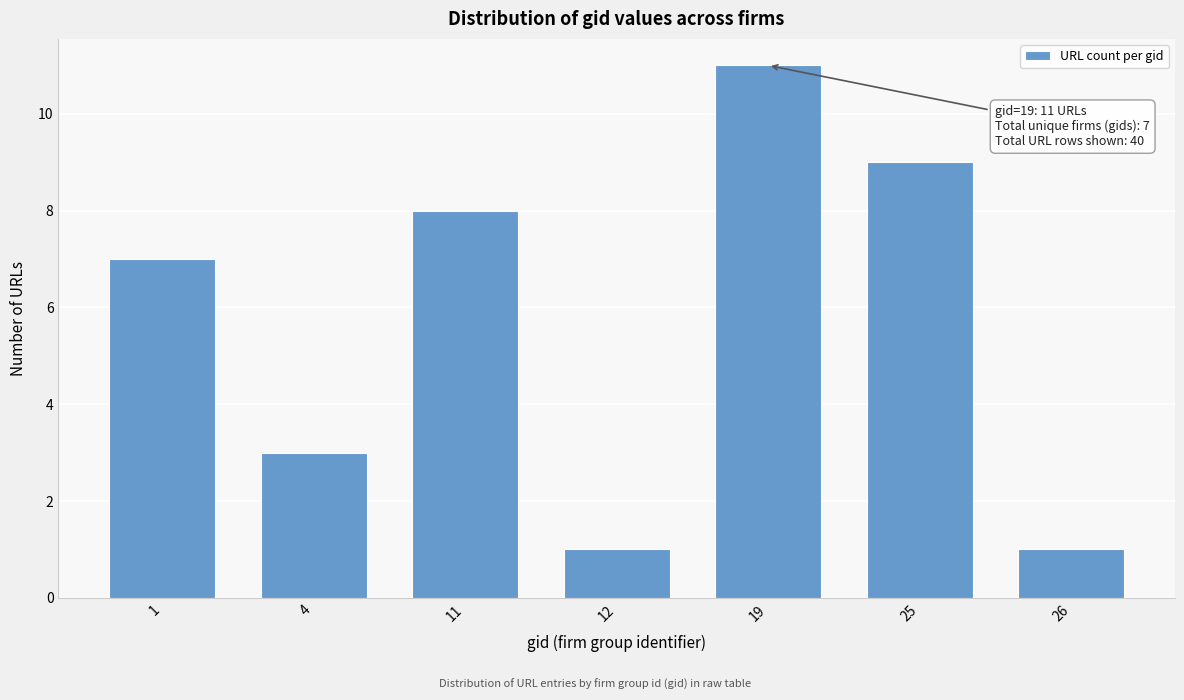

Reading left to right, list all the values displayed in this chart.

1=7	4=3	11=8	12=1	19=11	25=9	26=1